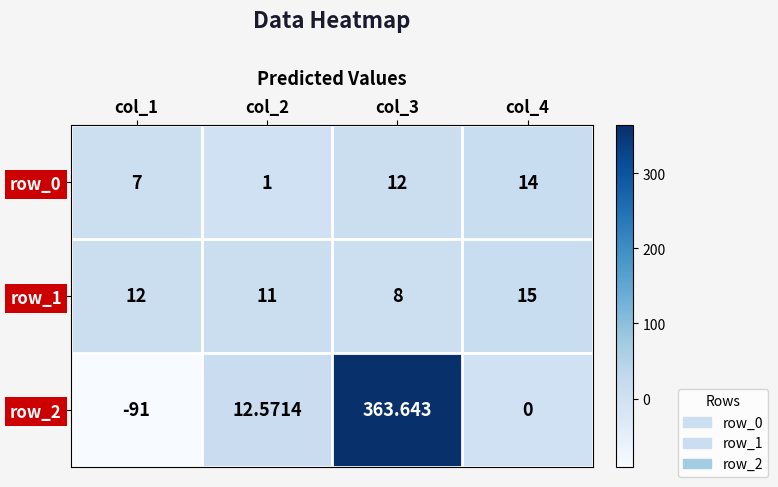

What is the sum of the row_0 values at col_4 and col_2?

15.0